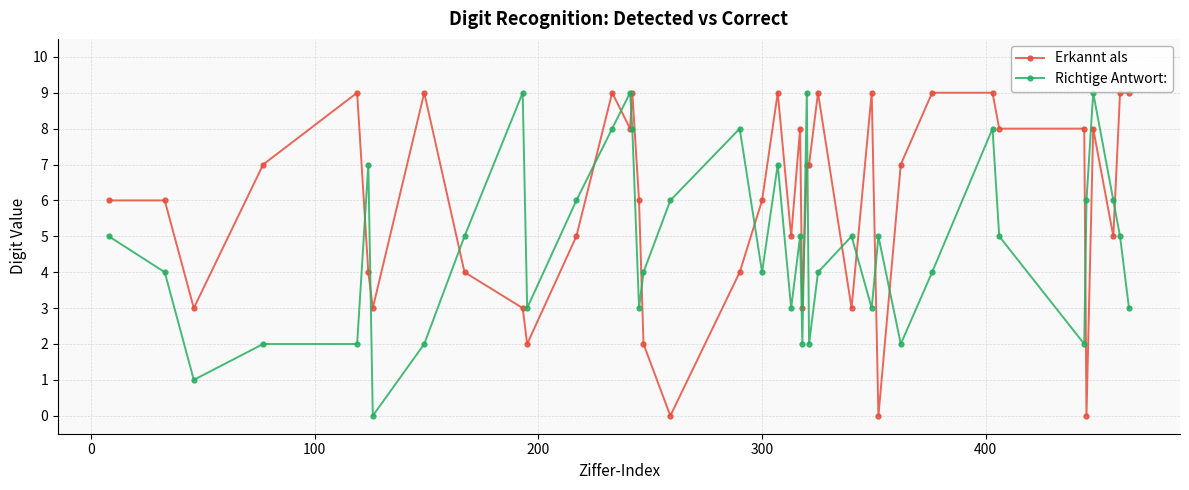

Which series has the largest total across all categories?

Erkannt als